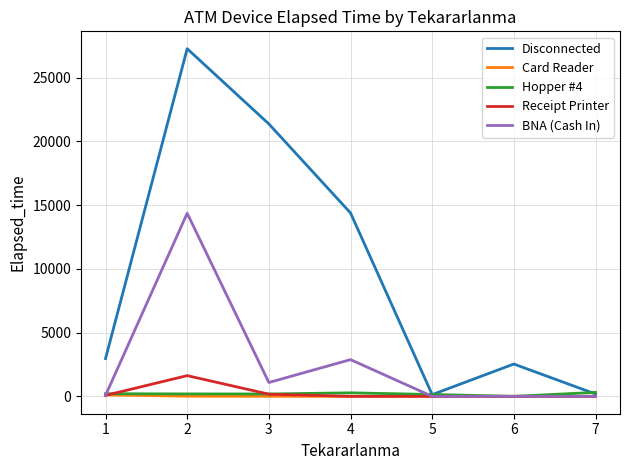

What is the difference between the maximum and minimum values in the Disconnected series?

27140